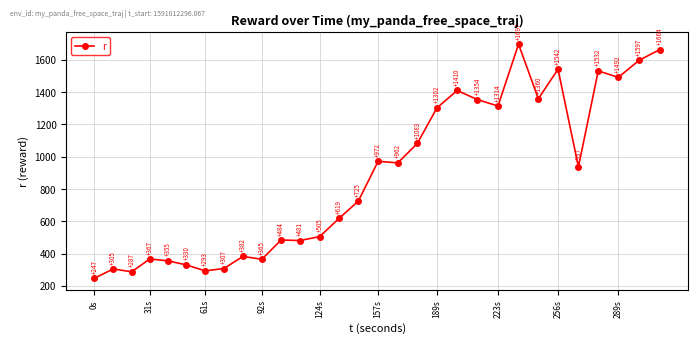

How many lines are shown in the chart?

1